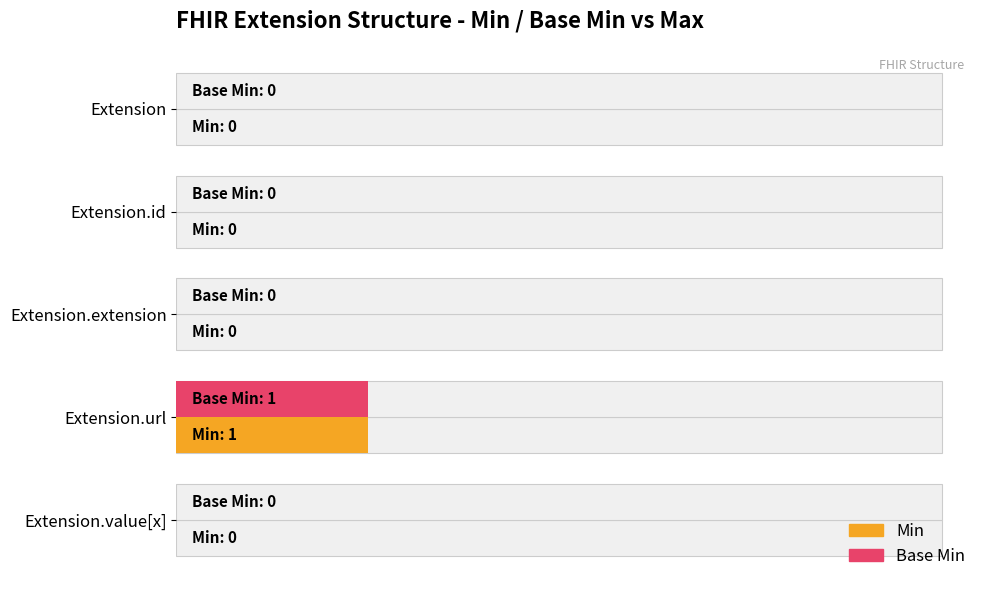

Between 0 and 4, which series saw the biggest shift?

Min